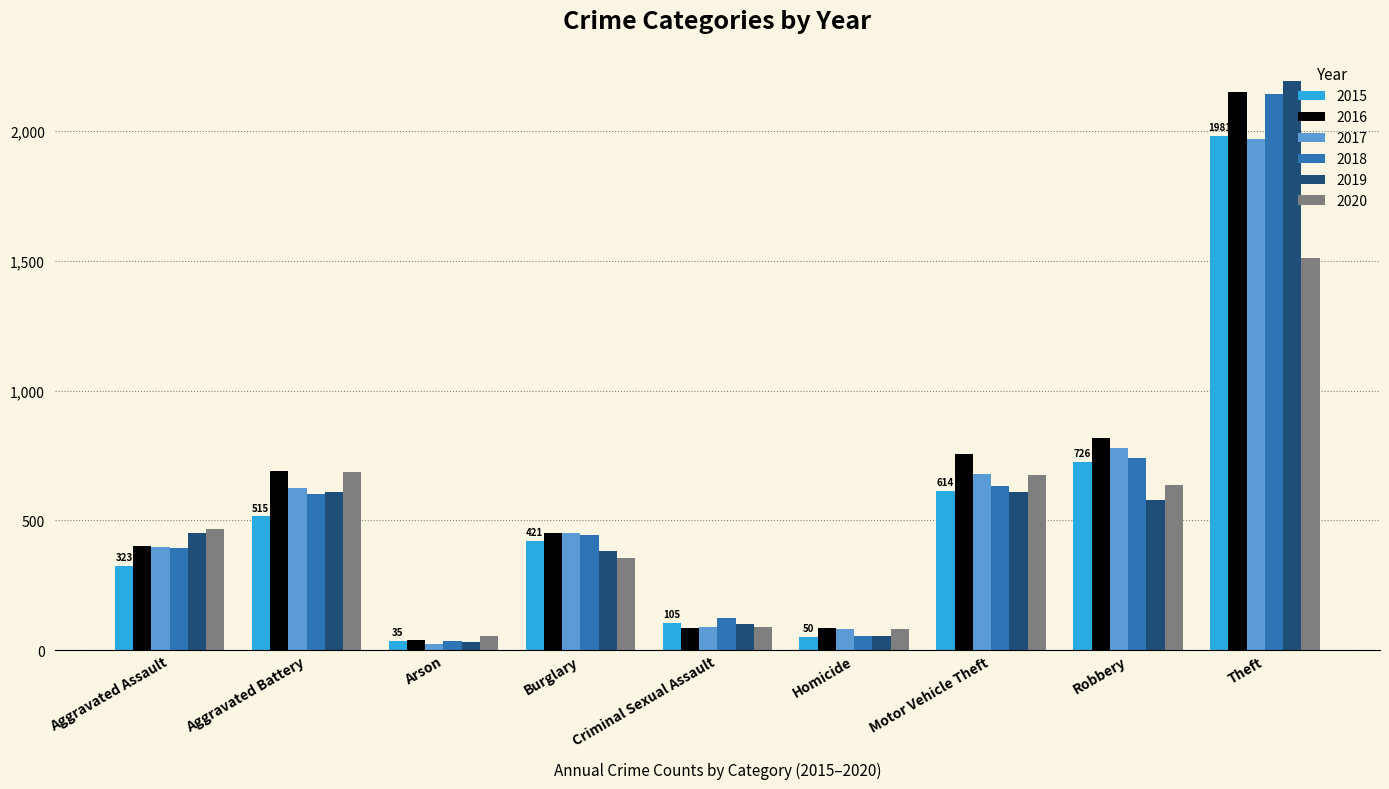

The 2017 series shows 453 at Burglary. True or false?

True